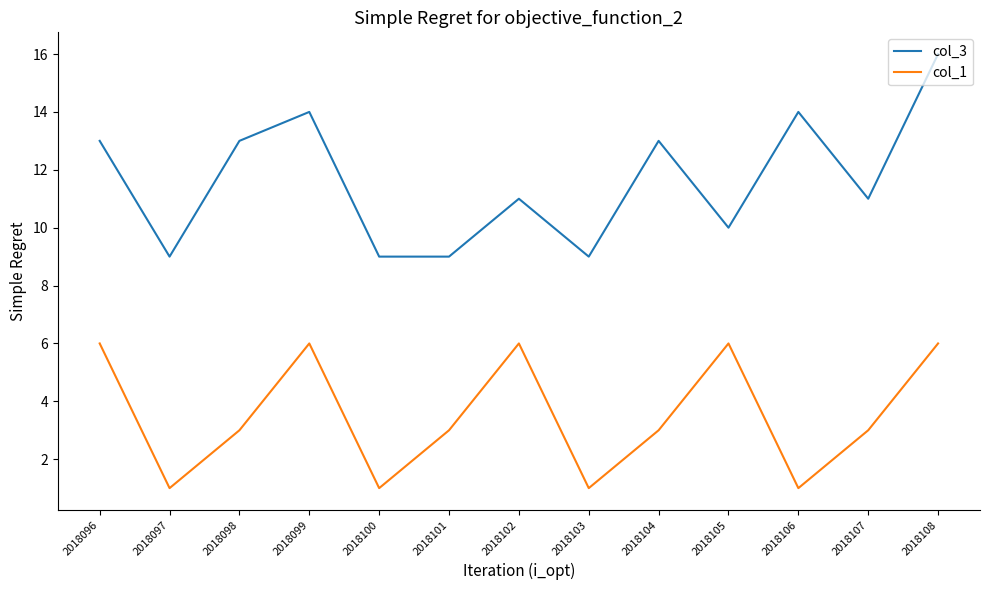

True or false: col_3 and col_1 cross at least once.

False